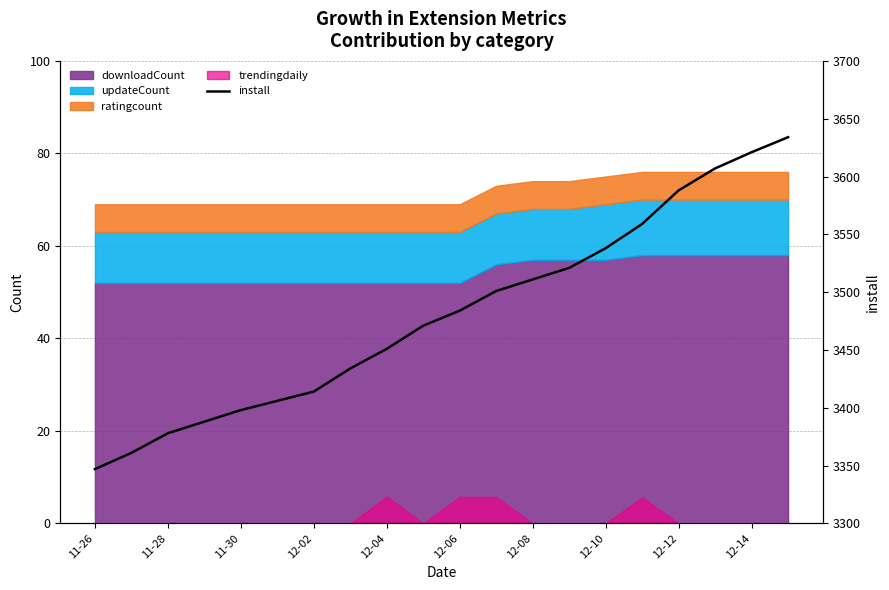

What is the change in value from 12-14 to 17?

+136